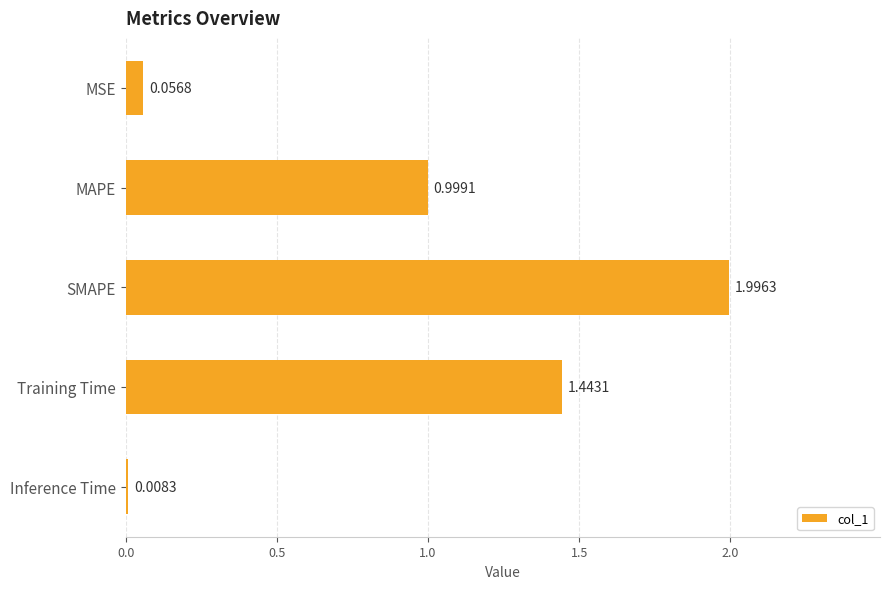

At which category does the chart reach its minimum across all series?

Inference Time